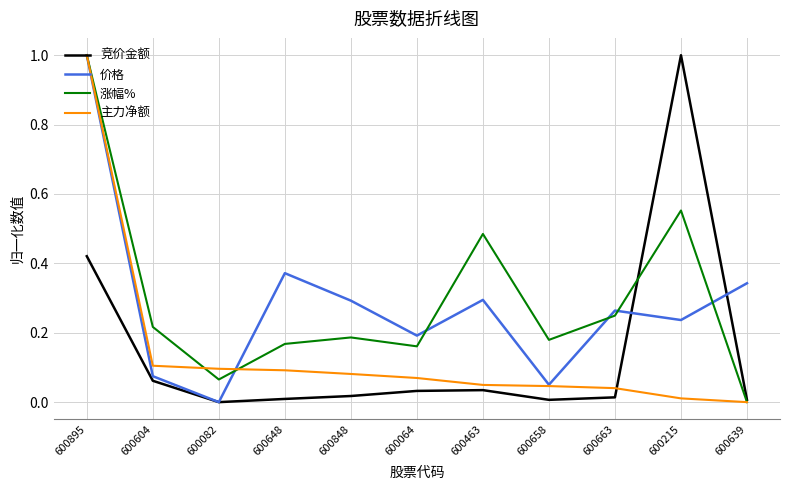

True or false: 涨幅% has more than 1 interior local peaks.

True